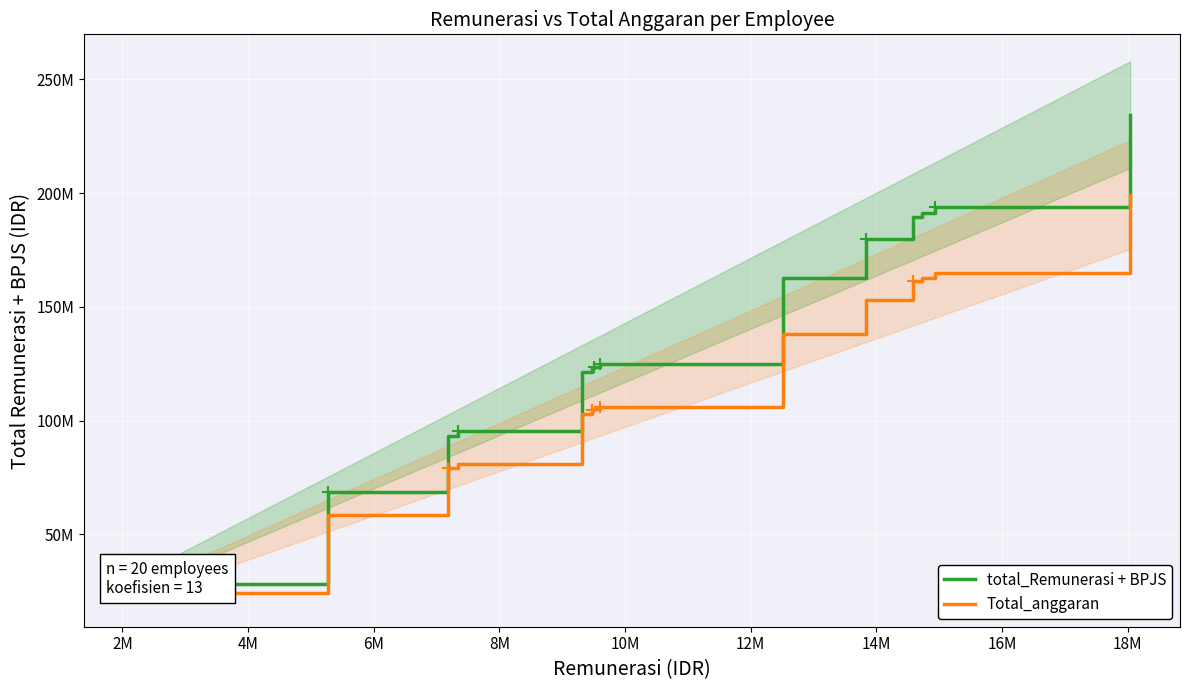

Reading left to right, transcribe all the data shown in this chart.

total_Remunerasi + BPJS: 28401438.0	28401438.0	68525158.0	68620734.0	93293031.0	95476498.0	95476498.0	121184453.0	123263309.0	123572748.0	123572852.0	123572852.0	124818954.0	162676540.0	179886876.0	179886876.0	189650760.0	191496227.0	194084488.0	234543920.0
Total_anggaran: 24141222.3	24141222.3	58246384.3	58327623.9	79299076.3	81155023.3	81155023.3	103006785.0	104773812.6	105036835.8	105036924.2	105036924.2	106096110.9	138275059.0	152903844.6	152903844.6	161203146.0	162771792.9	164971814.8	199362332.0